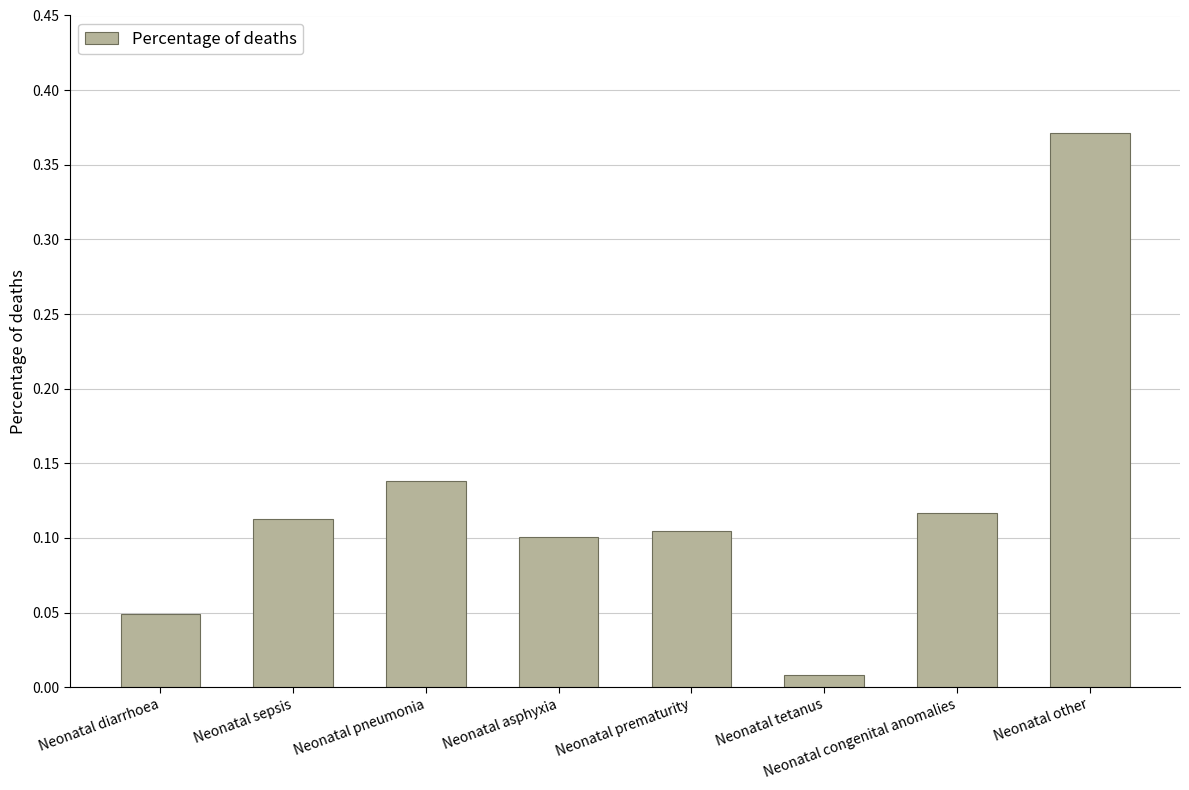

What is the label of the 7th bar from the left?

Neonatal congenital anomalies